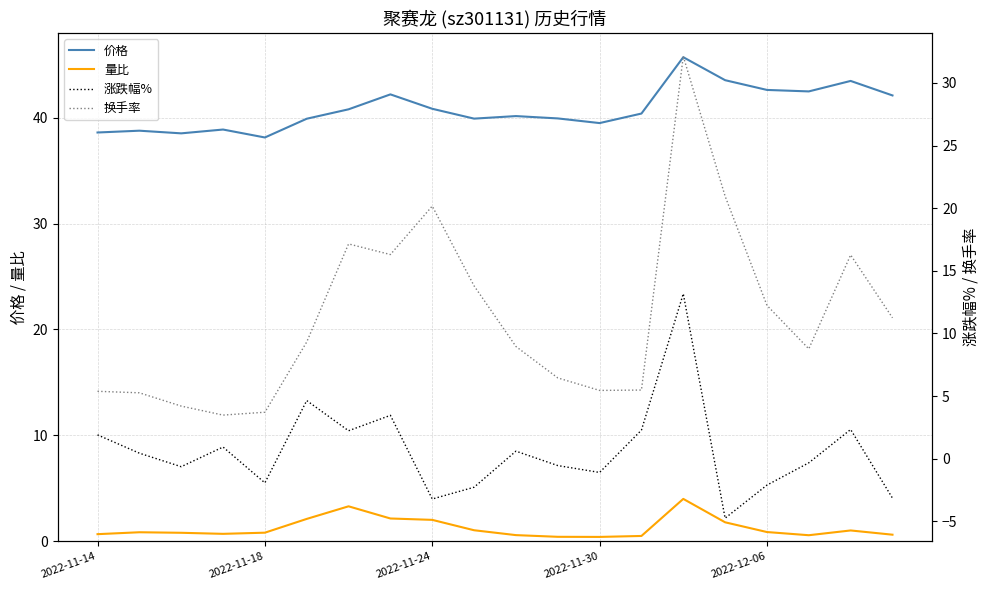

In 价格, how many points are lower than both neighbors (excluding endpoints)?

5